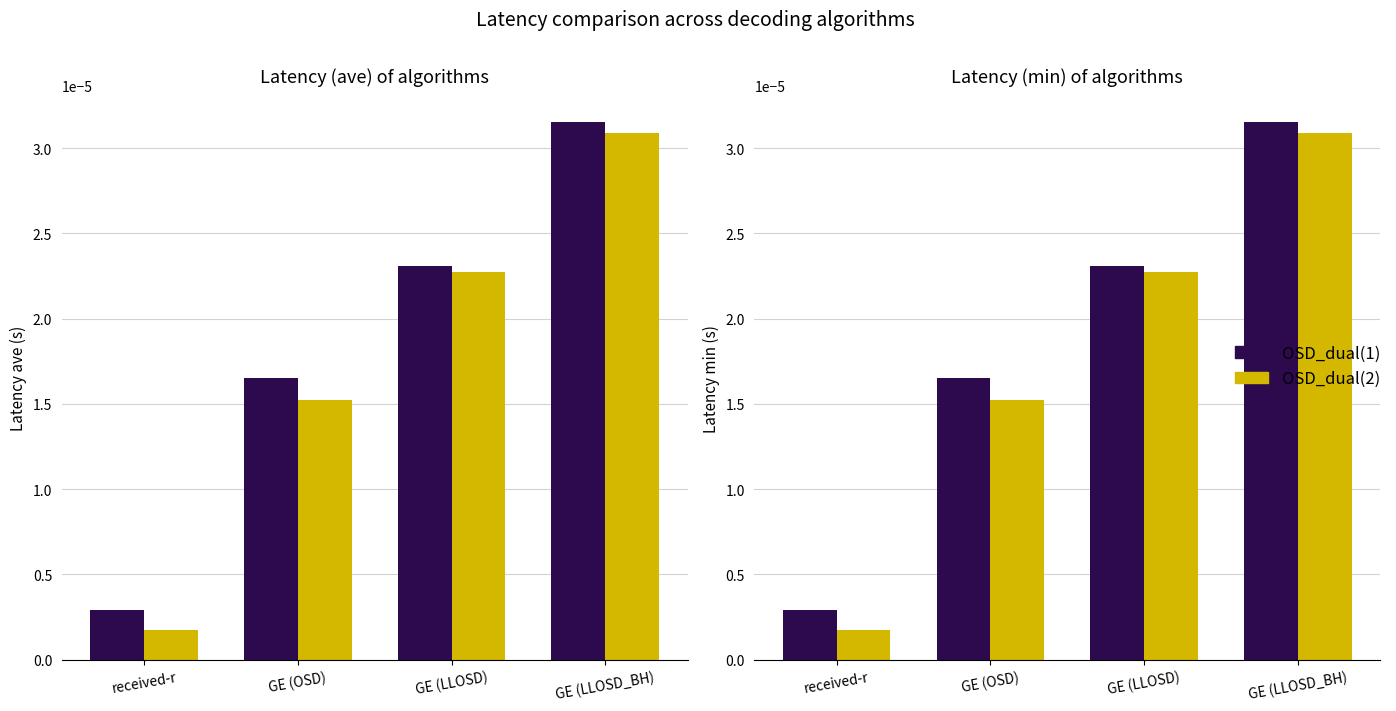

Between received-r and GE (LLOSD), which series saw the biggest shift?

OSD_dual(2)